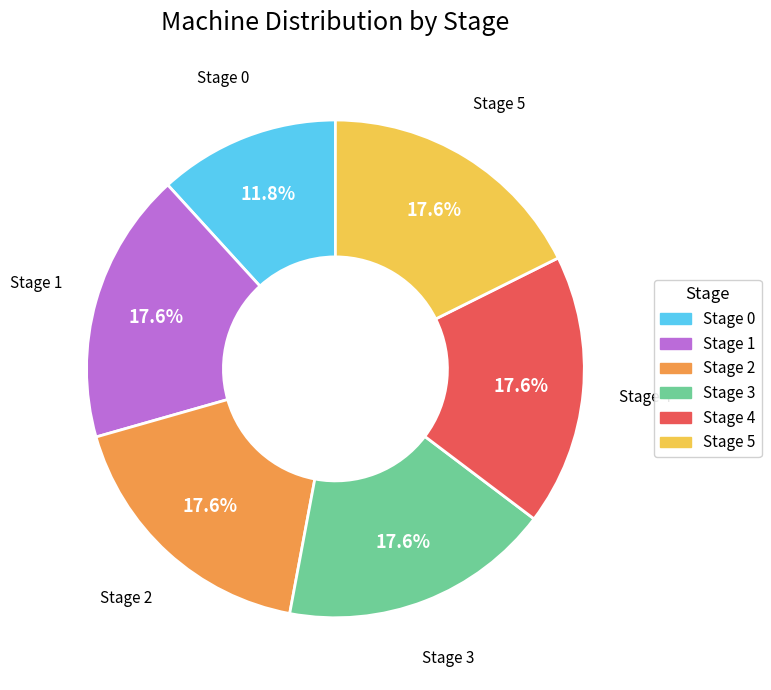

What portion of the pie excludes Stage 5?

82.4%